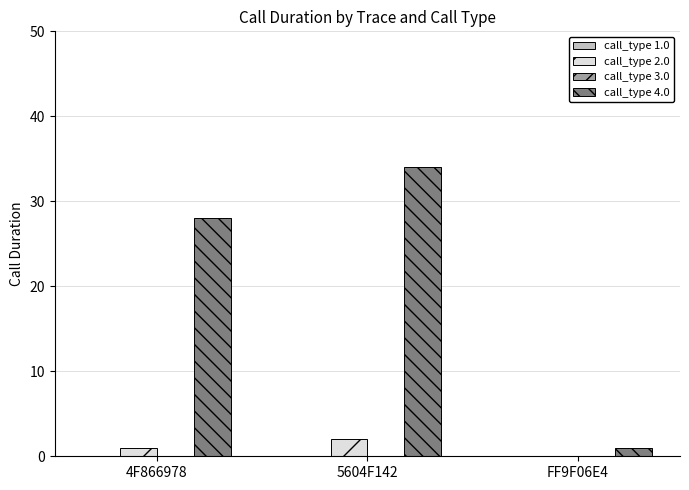

Is it true that call_type 2.0 equals 0 at FF9F06E4?

True